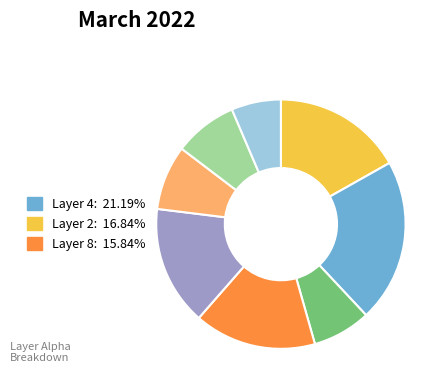

Is there a majority slice in this chart?

No